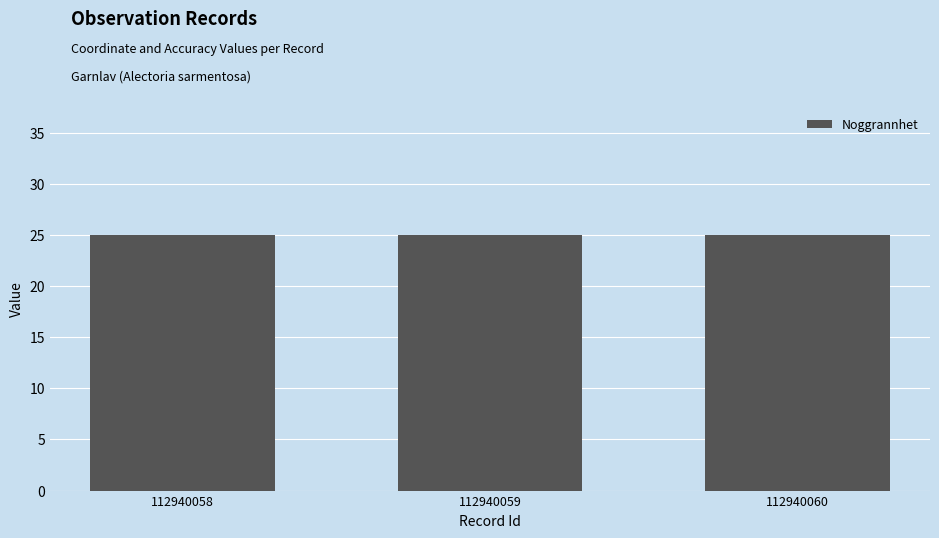

Are the bars grouped side by side (vs. stacked)?

Yes